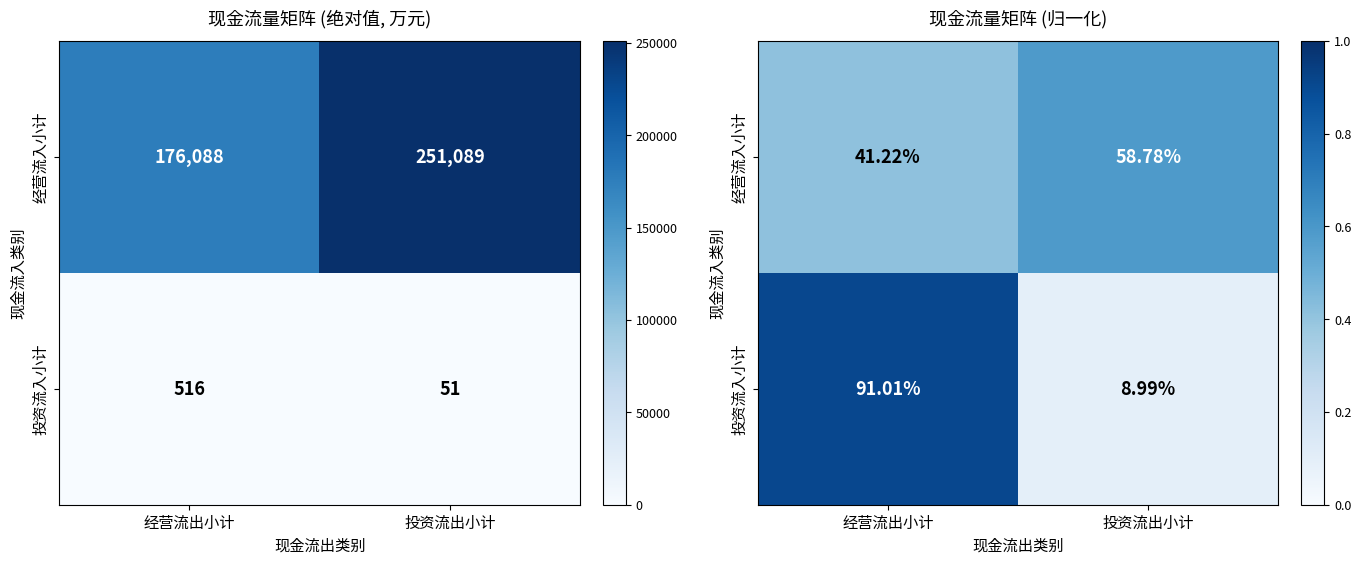

Which series changed the most between 经营流出小计 and 投资流出小计?

投资流入小计